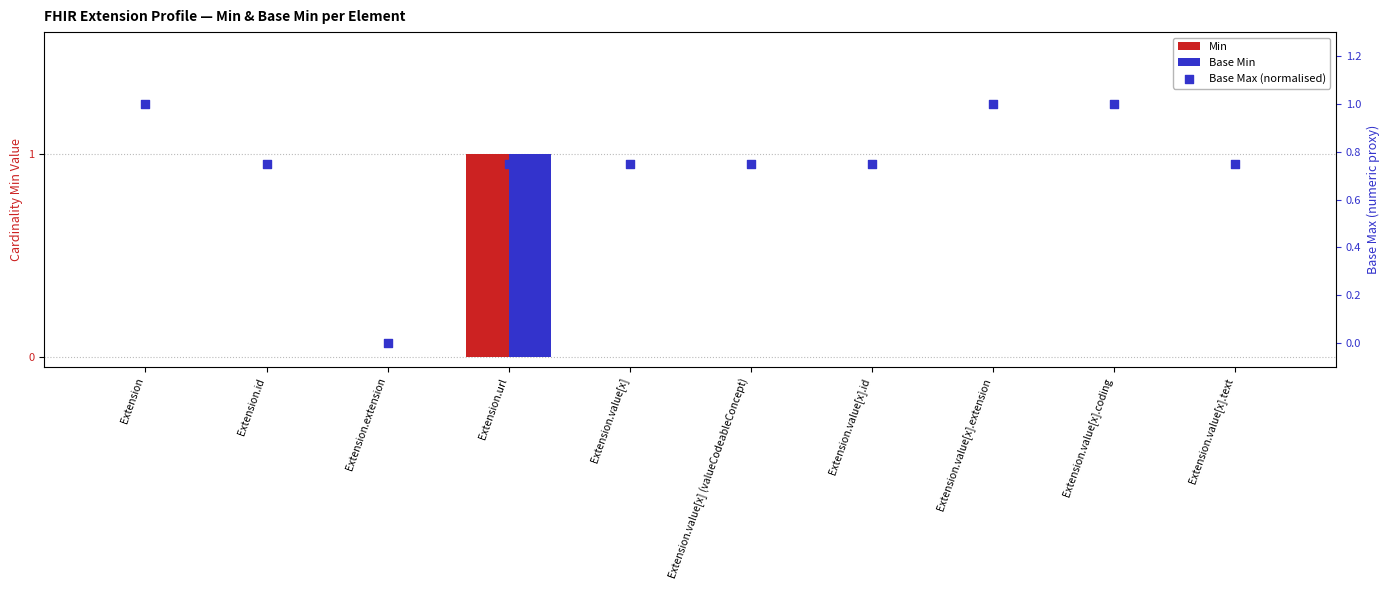

Is the value of Base Max (normalised) at Extension.value[x].id greater than the value of Min at Extension.value[x].text?

Yes